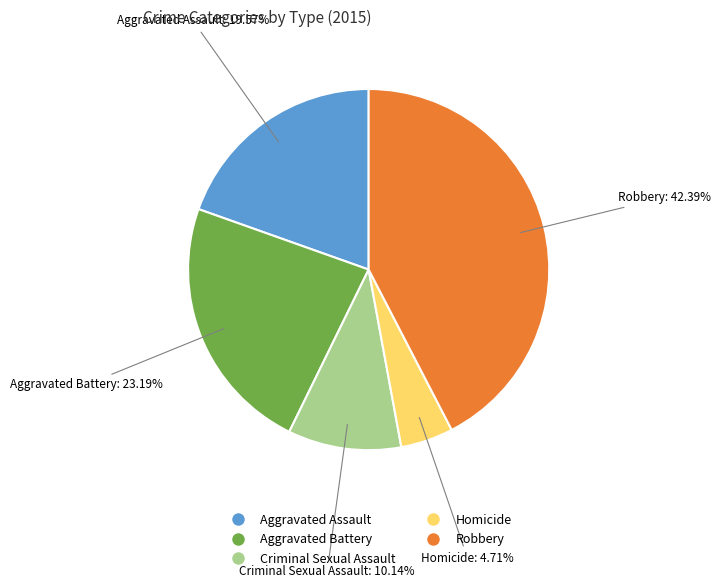

True or false: Aggravated Assault accounts for 32% of the total.

False